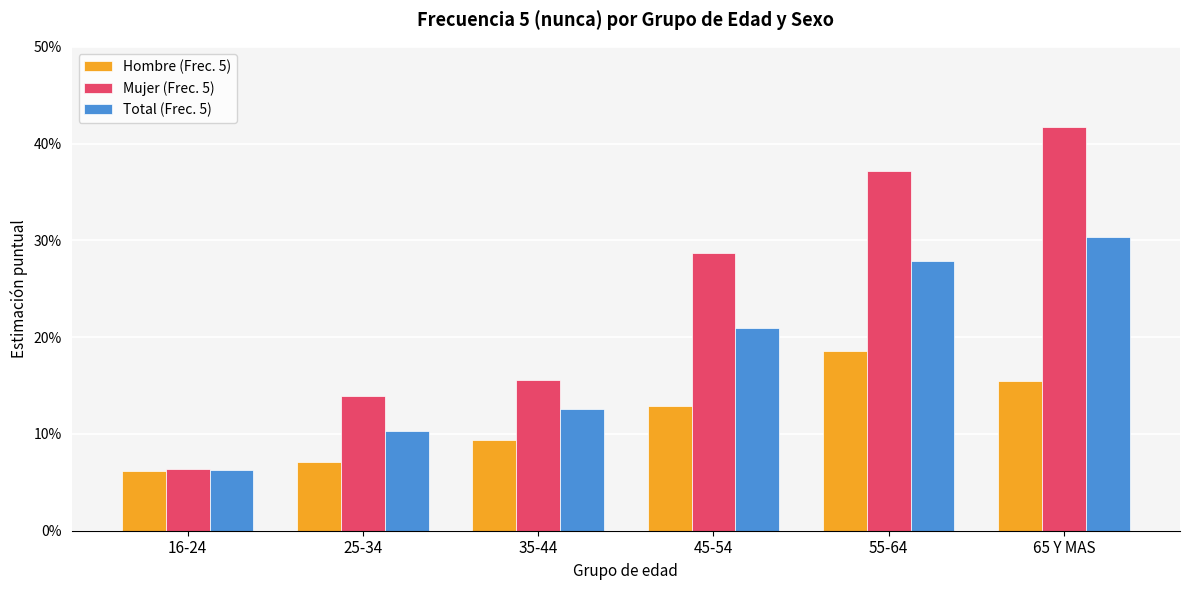

What is the label of the 2nd bar from the right?

55-64